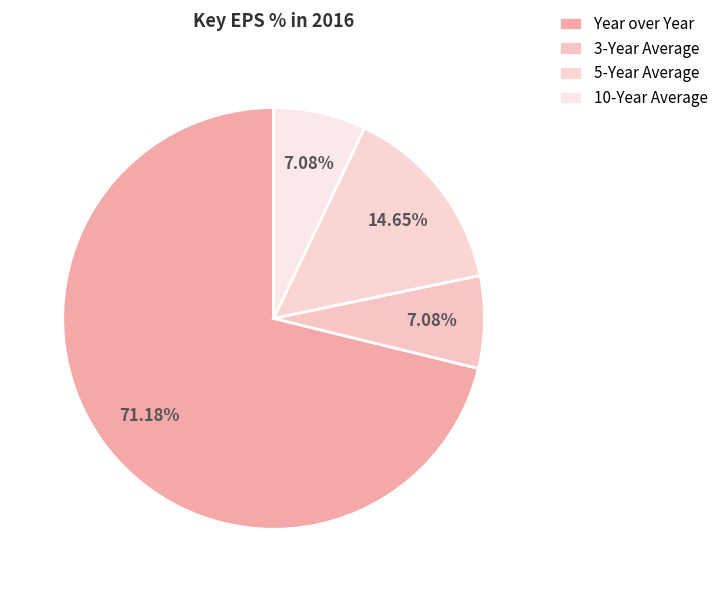

How many slices are in this pie chart?

4